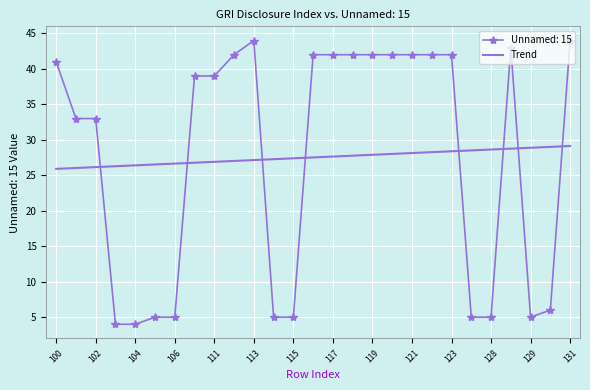

List the series in order of their peak value, highest first.

Unnamed: 15, Trend